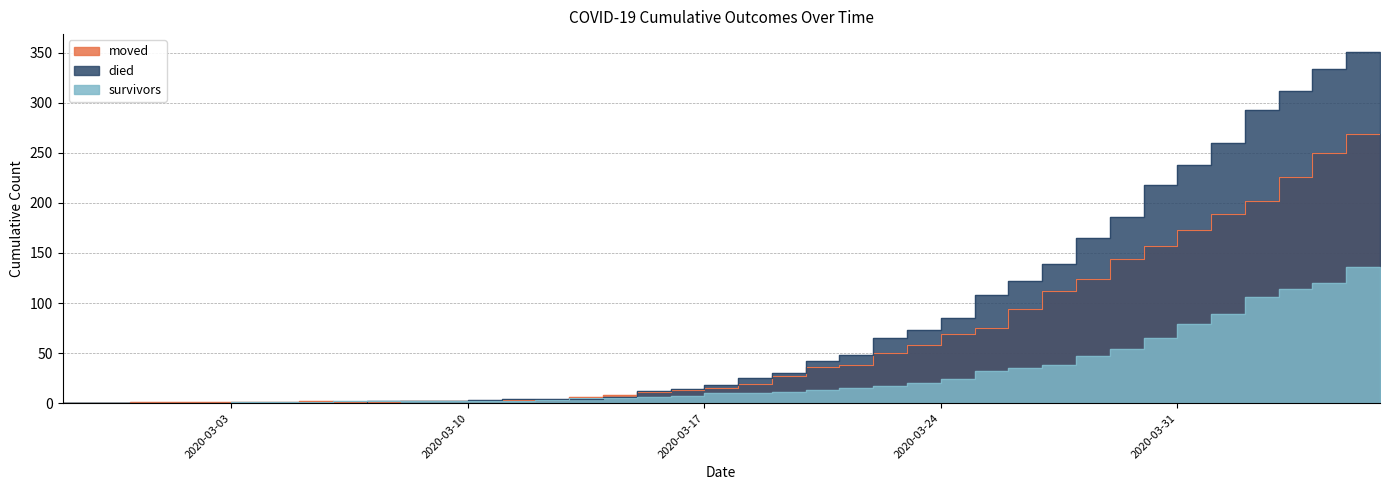

The value of survivors at 2020-02-27 is 0. True or false?

True